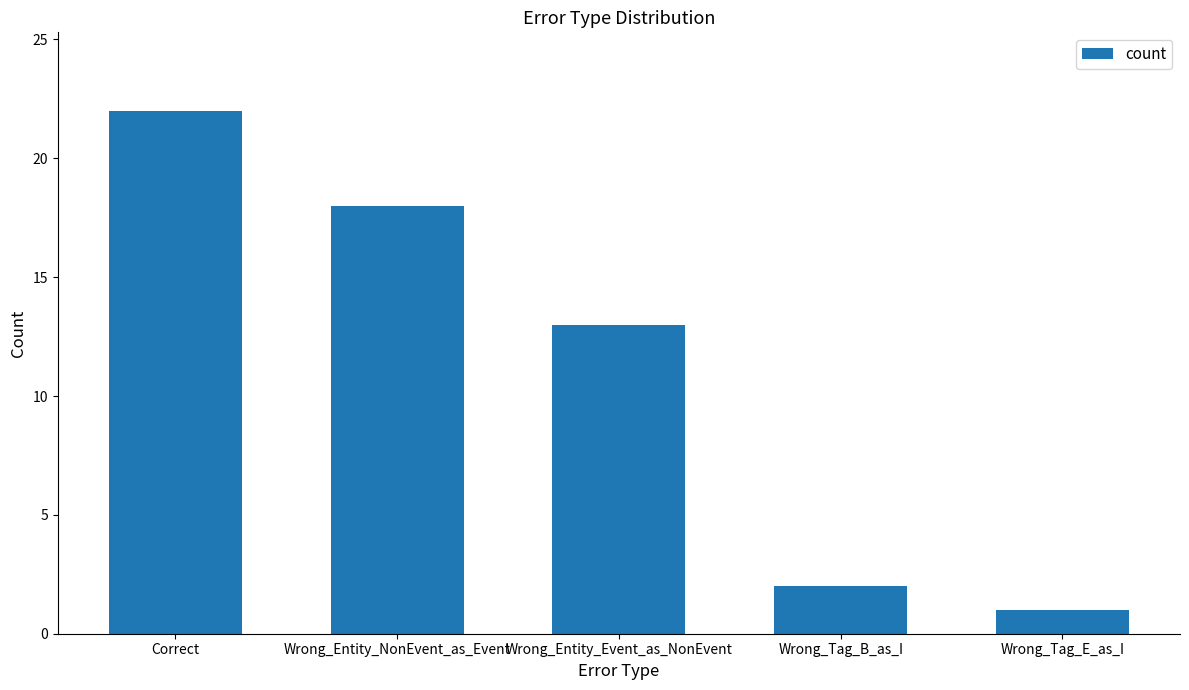

What value does the data have at Wrong_Entity_NonEvent_as_Event, to the nearest 10?

20